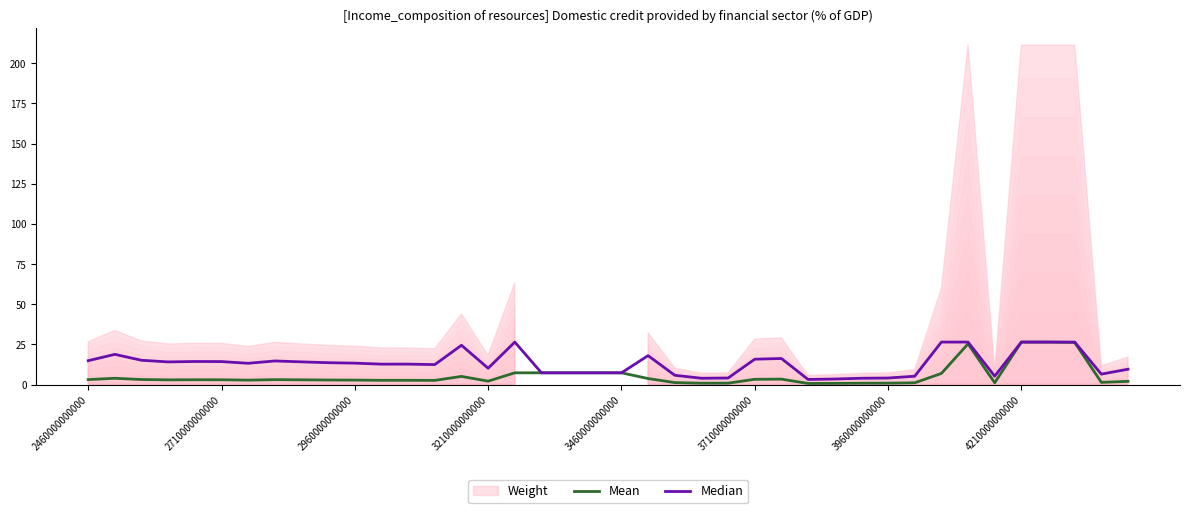

Is it true that Mean equals 0.3 at 28?

False